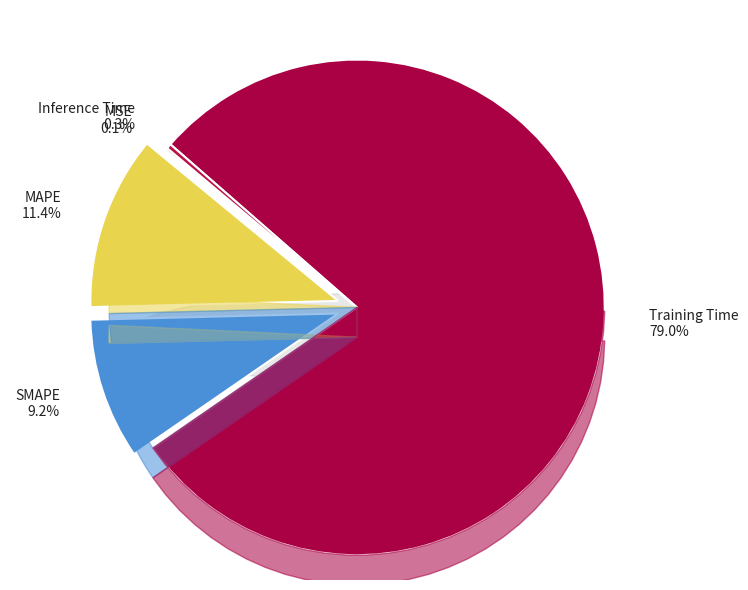

Rank the categories by value from highest to lowest.

Training Time, MAPE, SMAPE, Inference Time, MSE